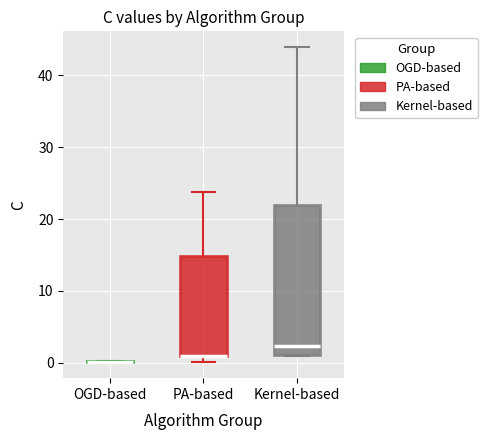

Reading left to right, transcribe this box plot: for each box, give where its median line is, the range the box spans, and where its two whiskers end, as read against the y-axis. The values are not printed on the chart, so give them approximately, as read against the axis.

OGD-based: box collapsed to a line at 0, whiskers 0 to 0
PA-based: median 1 (drawn on the box's lower edge), box 1 to 15, whiskers 0 to 24
Kernel-based: median 2, box 1 to 22, whiskers 1 to 44